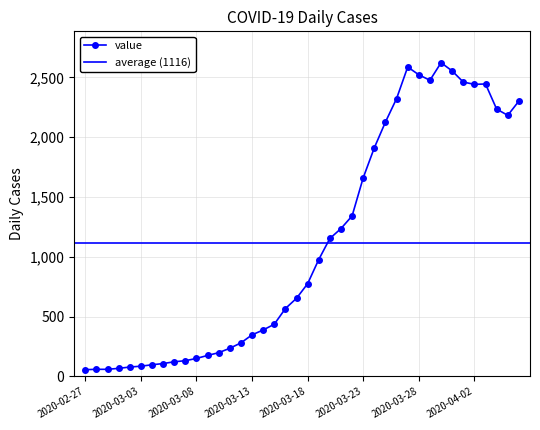

How many data points are above 775?

19